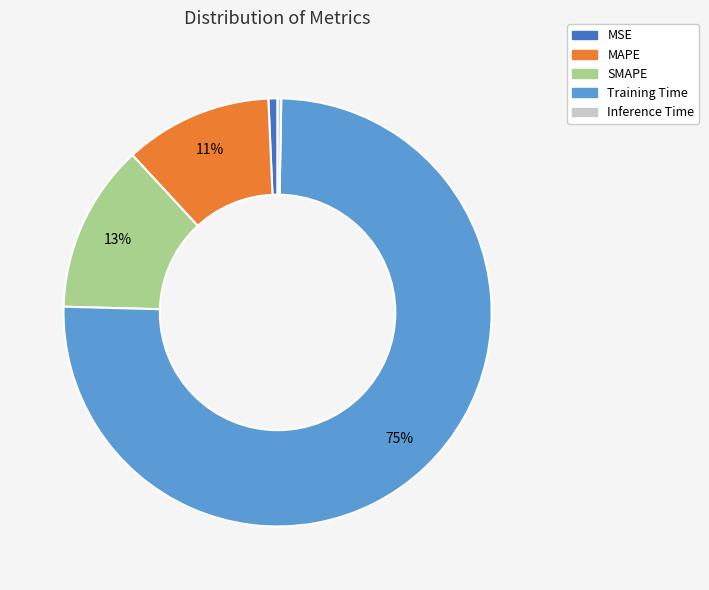

What is the majority slice?

Training Time